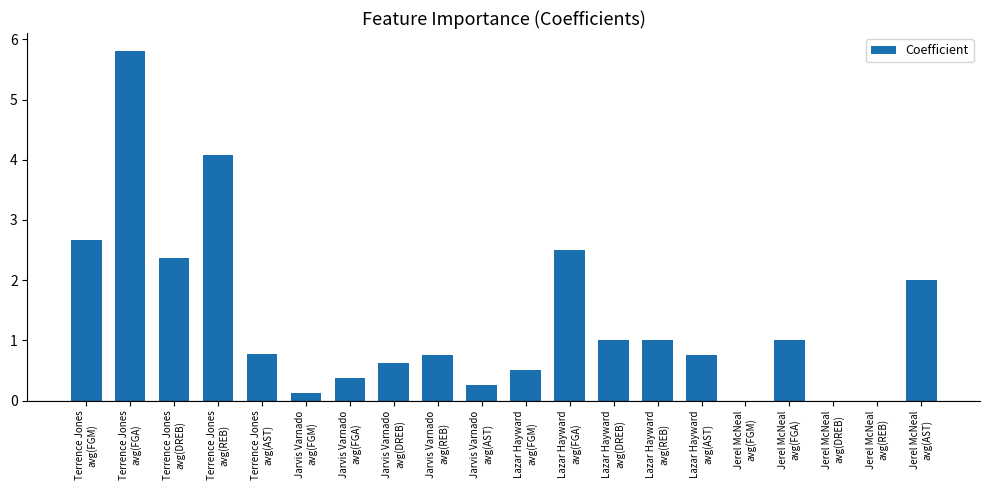

What is the sum of all values?

26.6